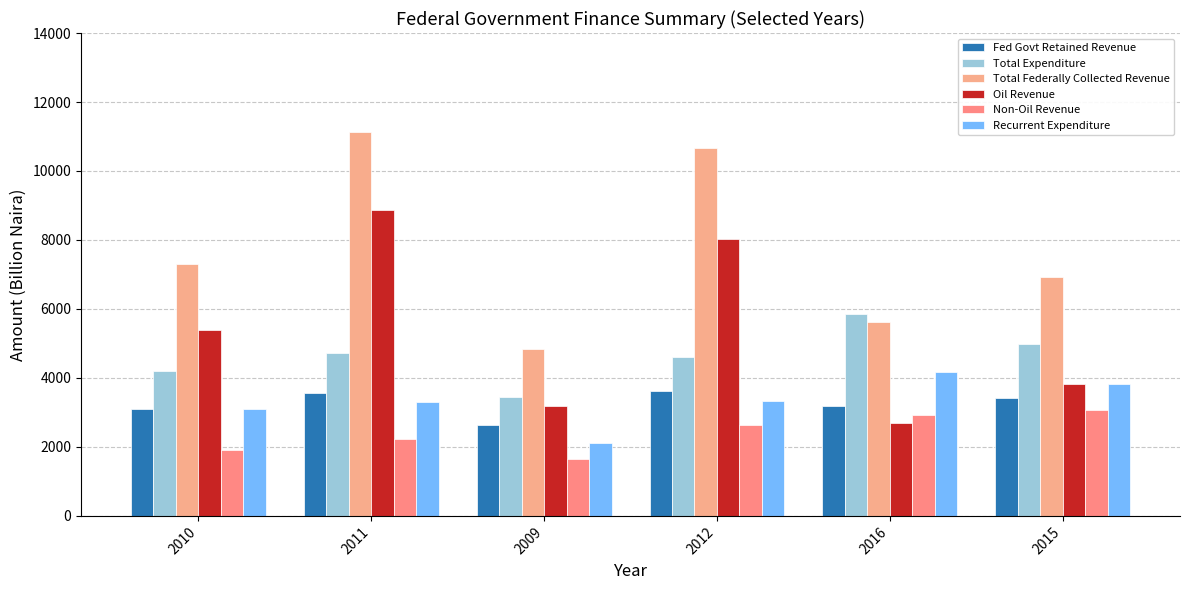

Where does the Total Federally Collected Revenue series first go above 7303?

2010